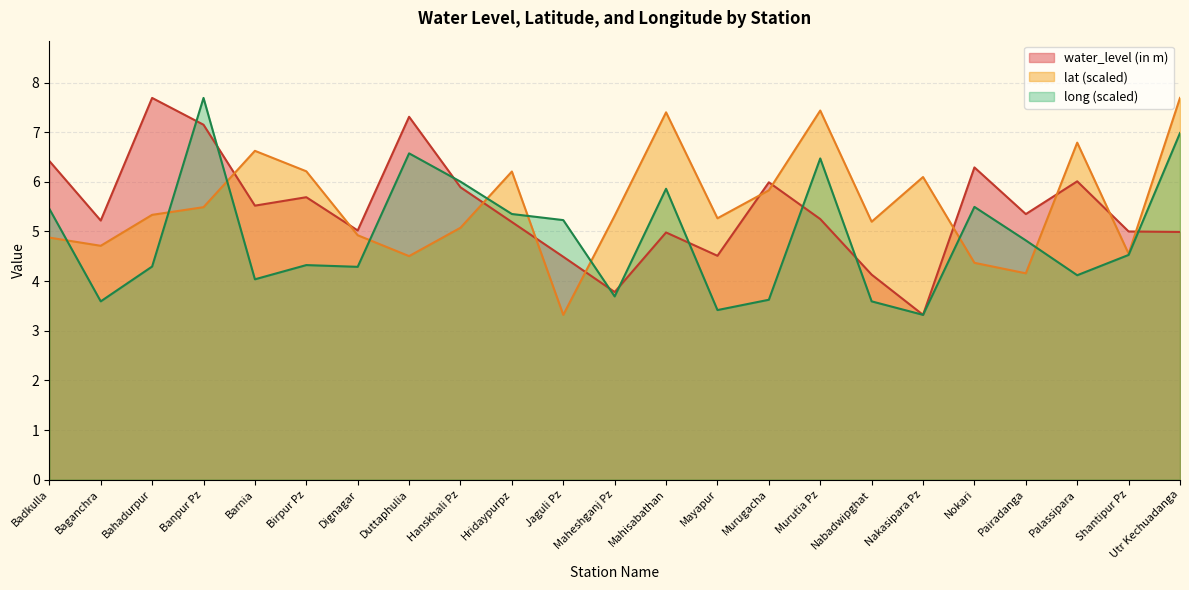

How many interior local peaks does the lat series have?

6